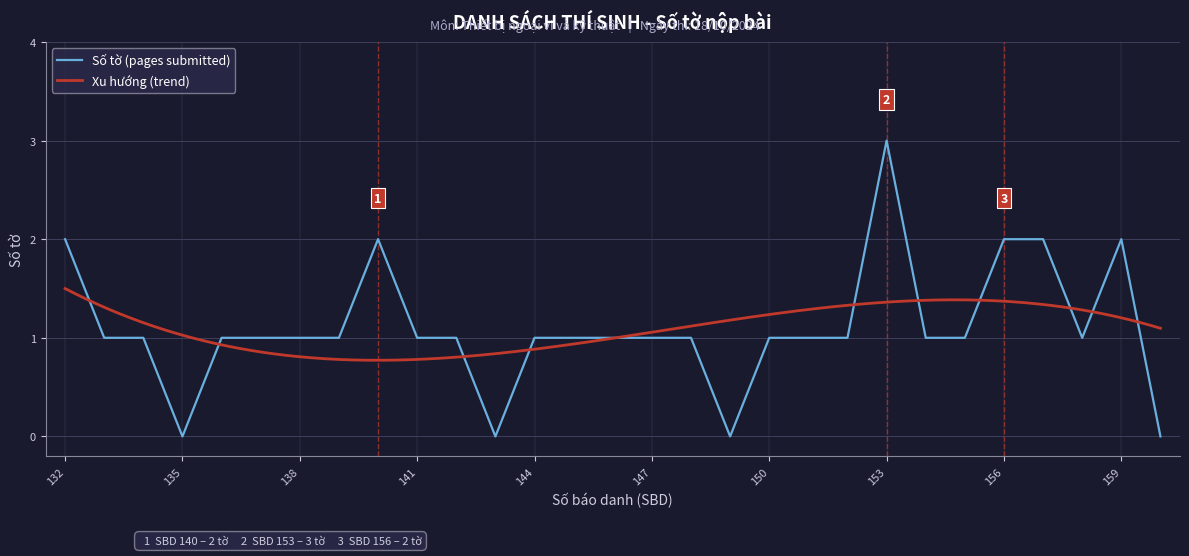

What is the sum of all values?

32